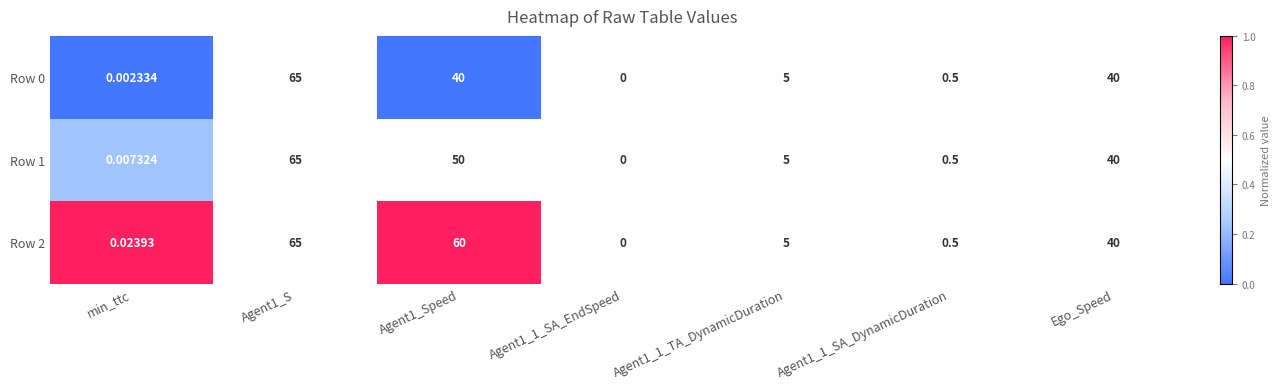

At which label is Row 1 closest to 32?

Ego_Speed